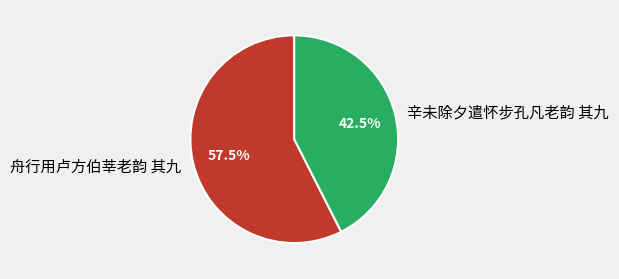

Which slice is the largest?

舟行用卢方伯莘老韵 其九